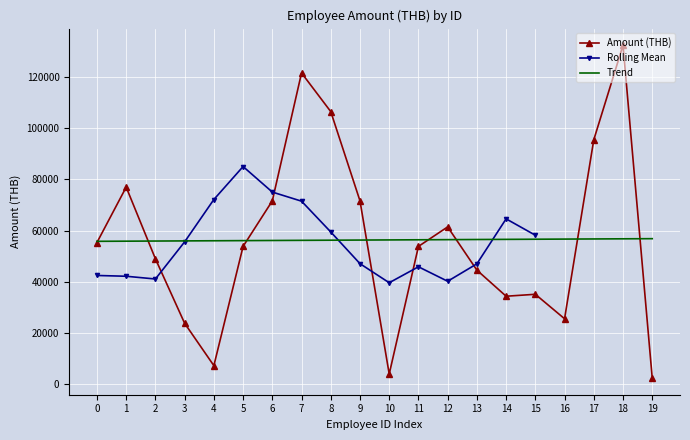

Reading left to right, transcribe all the data shown in this chart.

55301.8	77000.0	48915.9	23649.0	7048.0	53768.8	71613.5	121740.0	106592.0	71613.5	3763.9	53768.8	61416.1	44478.5	34248.7	35009.3	25422.9	95562.5	132601.2	2173.8